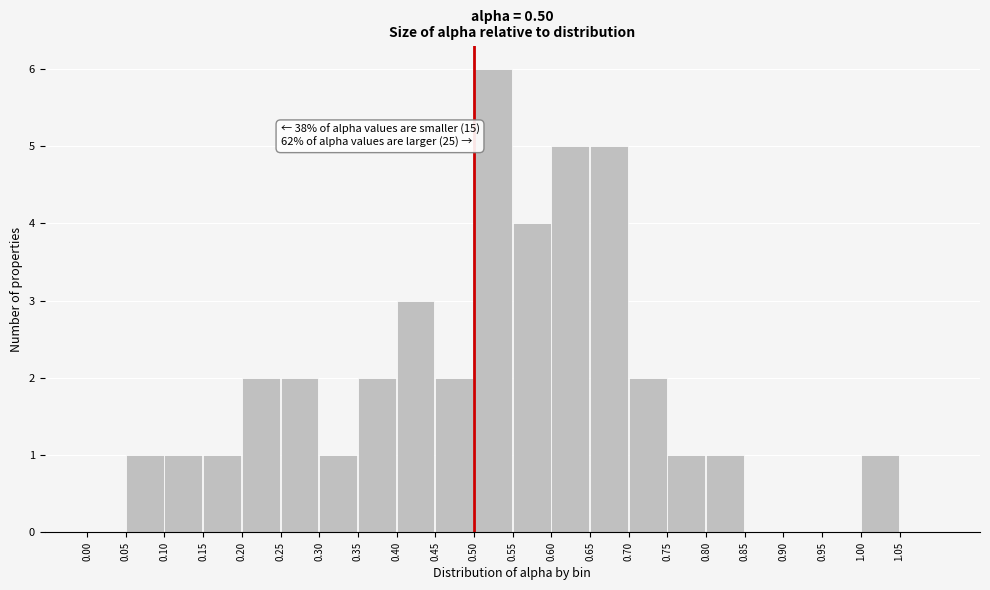

Which range on the x-axis has the tallest bar?

0.50 to 0.55